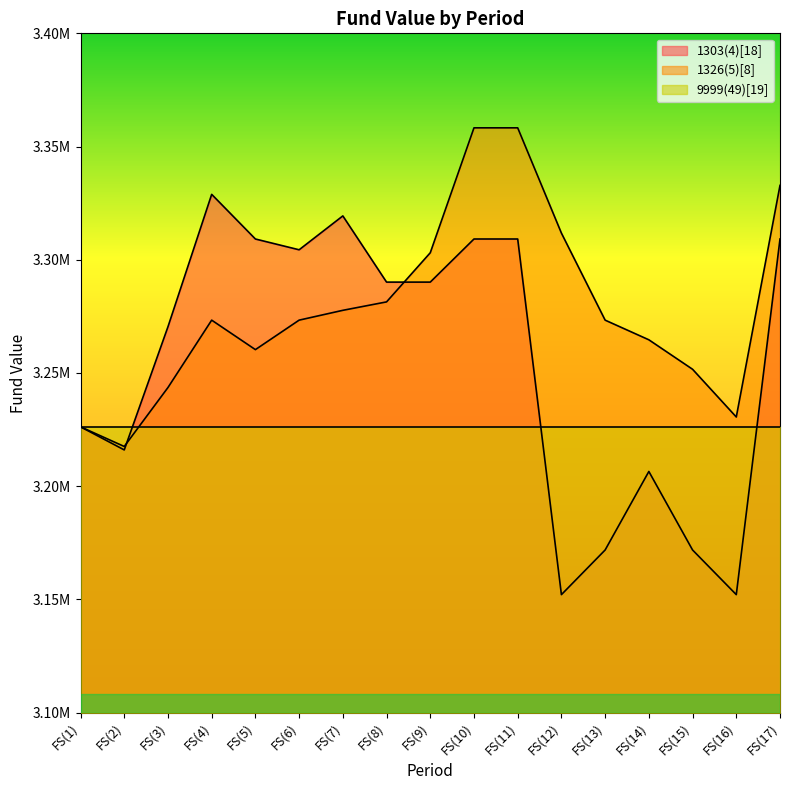

What is the difference between the highest and lowest values at FS(3)?

26840